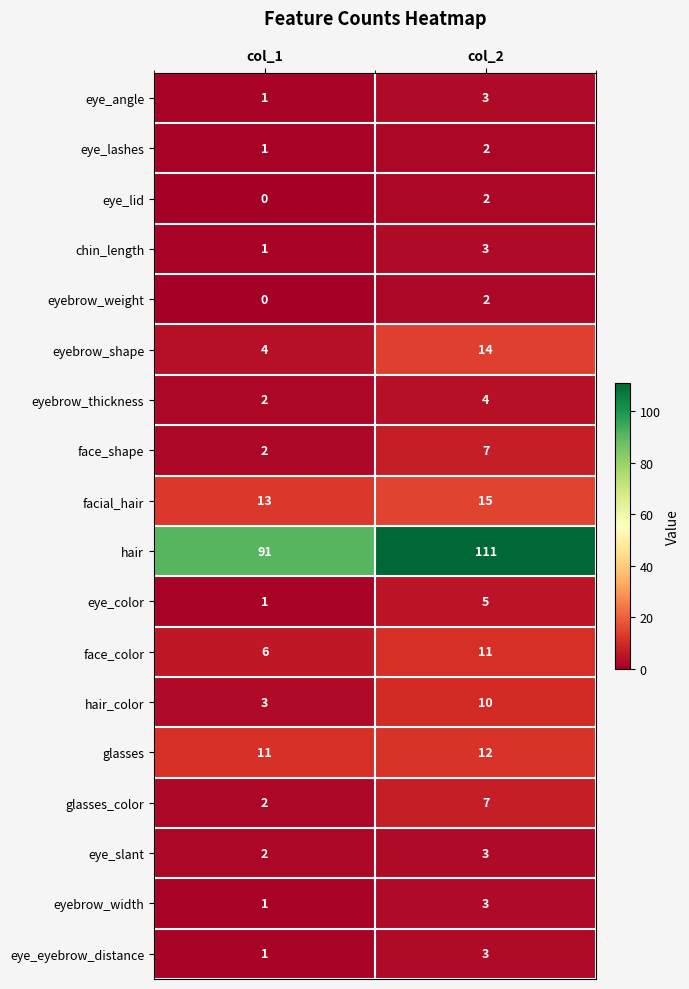

What is the sum of all eyebrow_shape values?

18